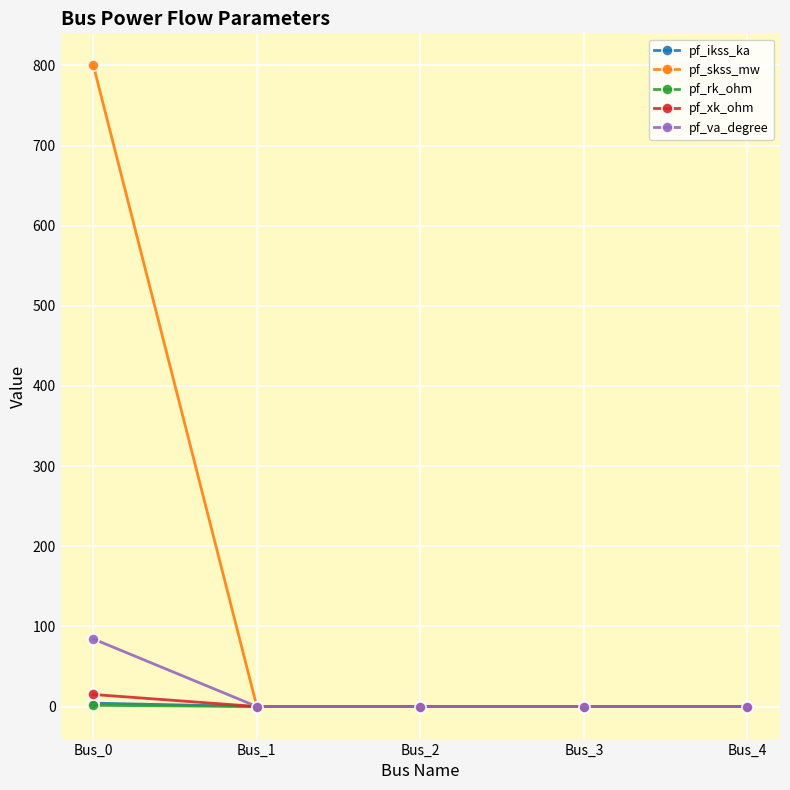

Is it true that pf_ikss_ka equals 4.2 at Bus_0?

True